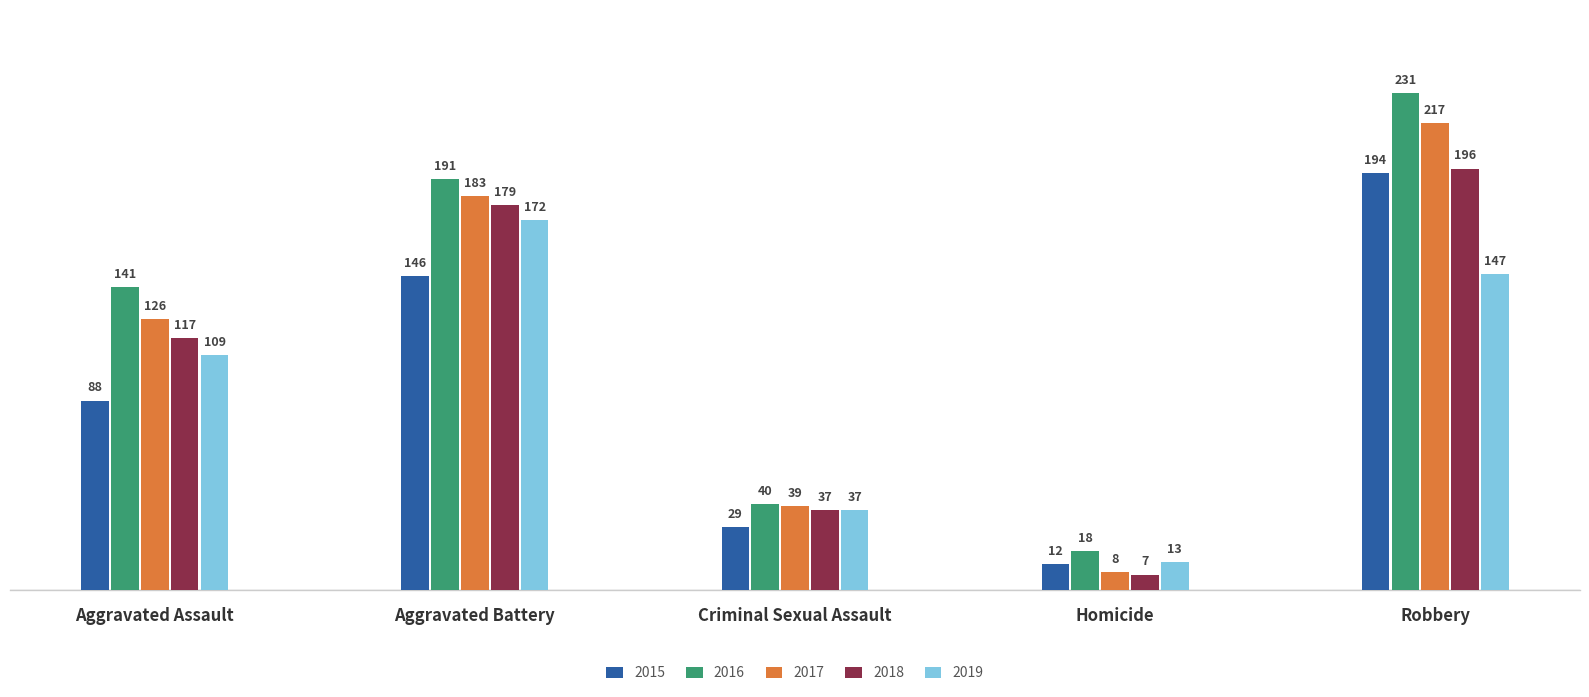

At which label does 2015 reach its peak?

Robbery